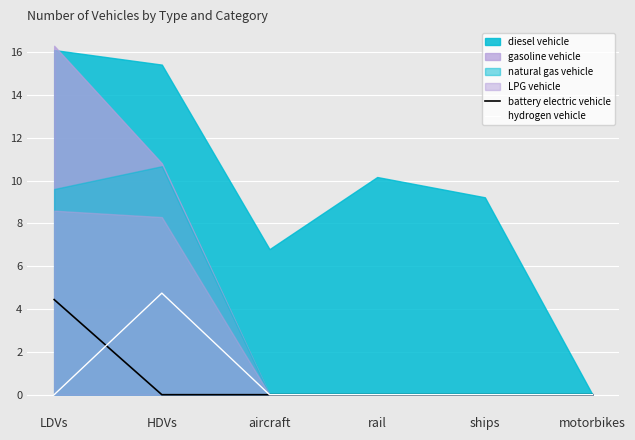

True or false: hydrogen vehicle and battery electric vehicle intersect in this chart.

True